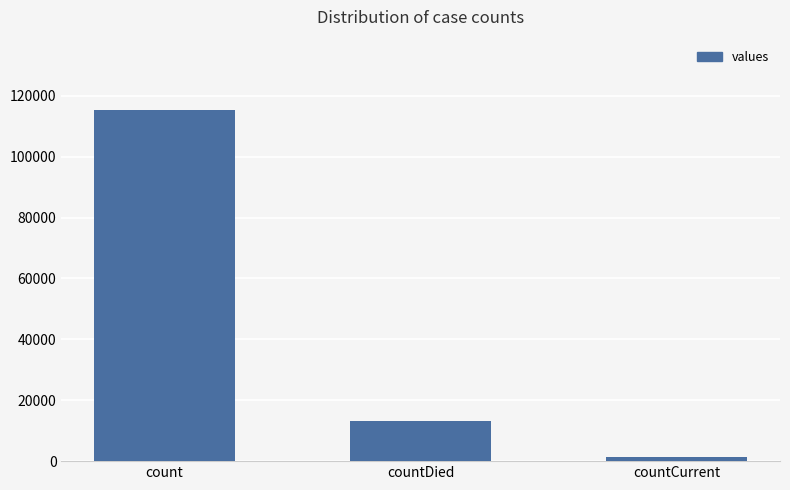

What is the approximate value at count, to the nearest 100?

115400